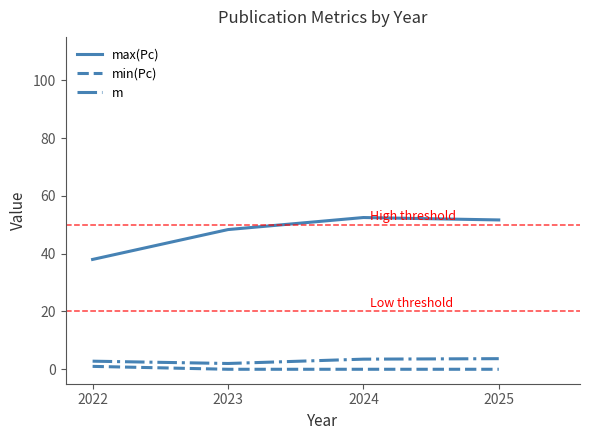

Is the value of max(Pc) at 2025 greater than the value of min(Pc) at 2025?

Yes